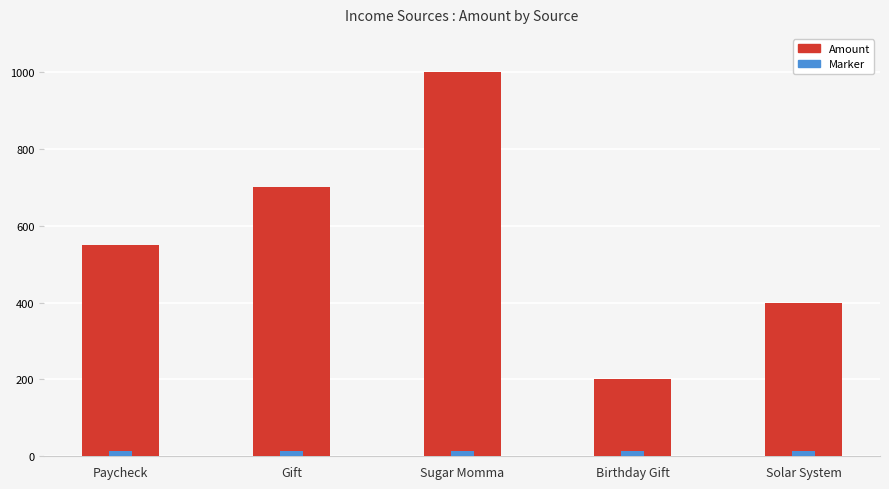

What is the label of the 2nd bar from the right?

Birthday Gift